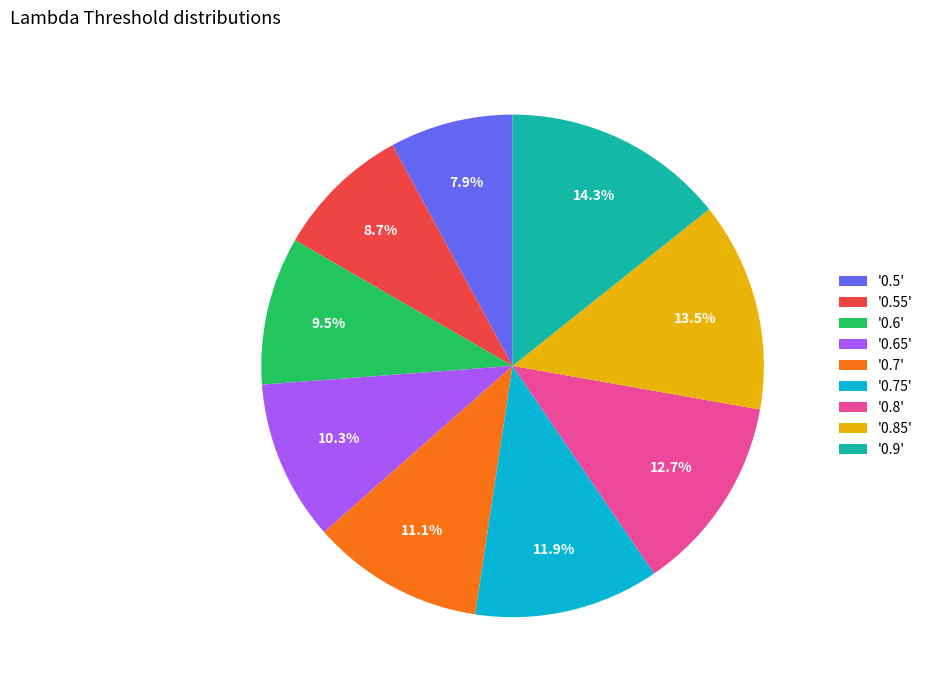

Rank the categories by value from lowest to highest.

'0.5', '0.55', '0.6', '0.65', '0.7', '0.75', '0.8', '0.85', '0.9'